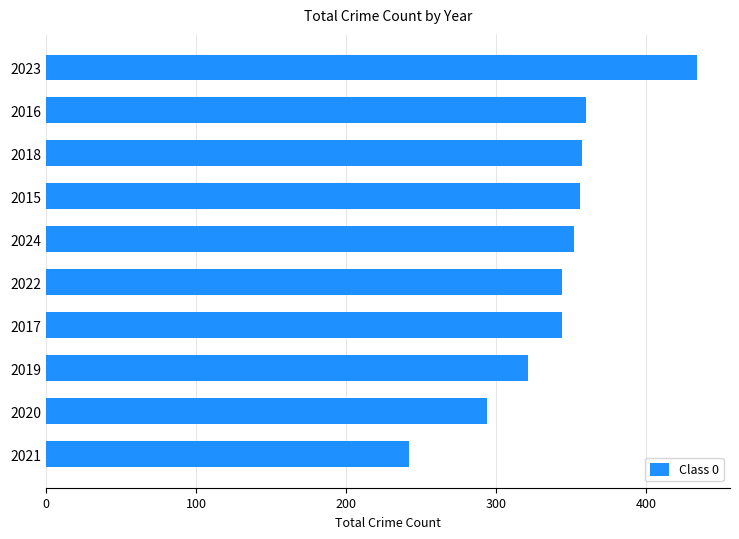

True or false: the data shows 200 at 2016.

False